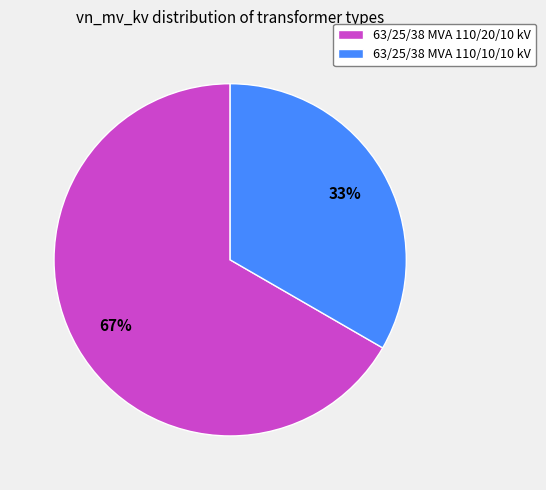

How many segments does this pie chart have?

2